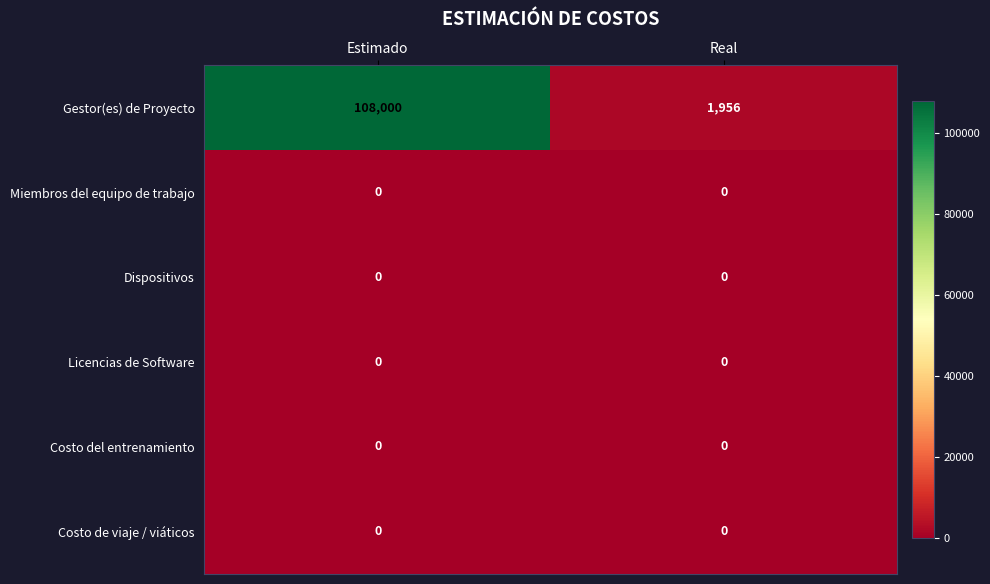

What is the total value across all series at Real?

1956